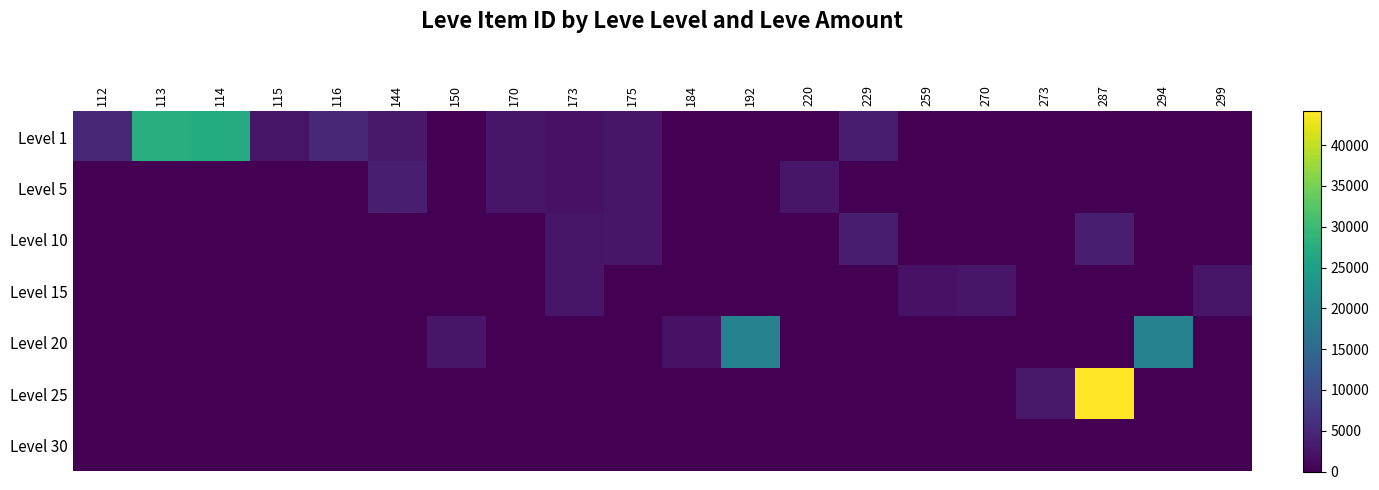

Which series has the largest range (max minus min)?

Level 25